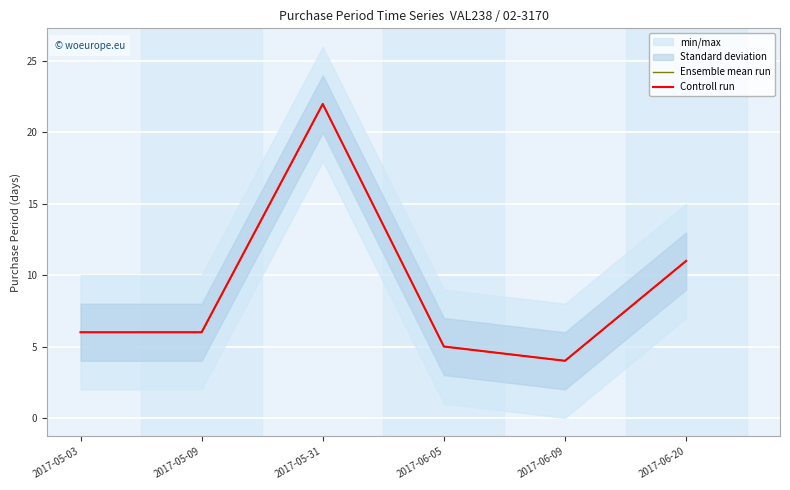

How many values in the Controll run series are below 6?

2